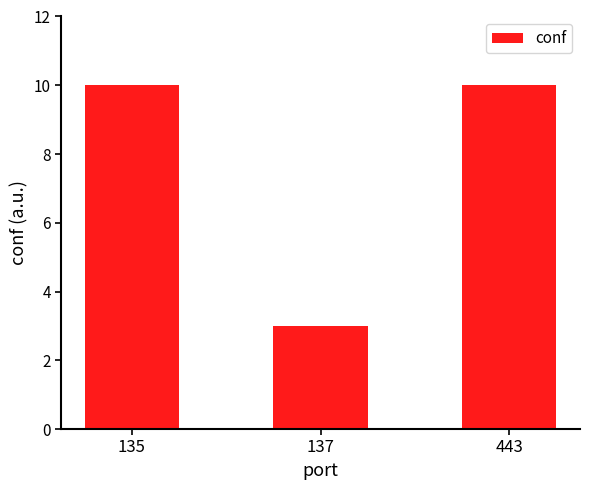

Between 137 and 443, which is larger?

443